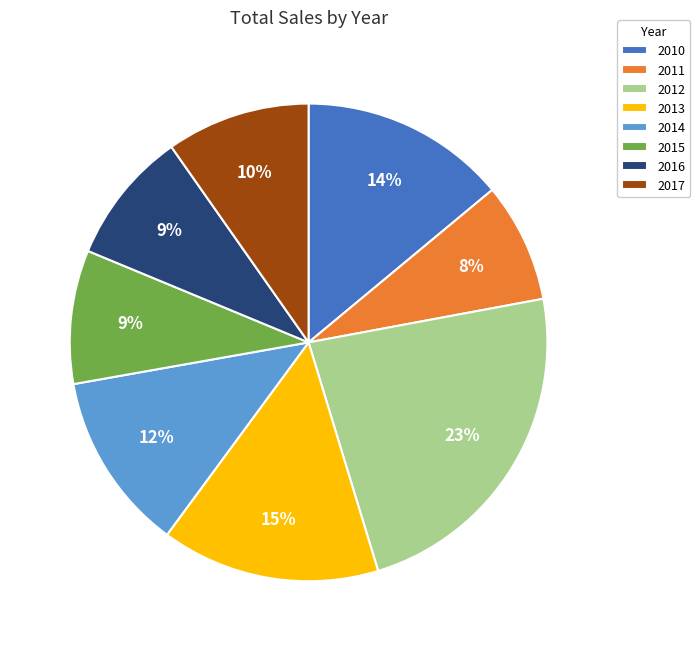

The 2015 slice represents 9% of the pie. True or false?

True